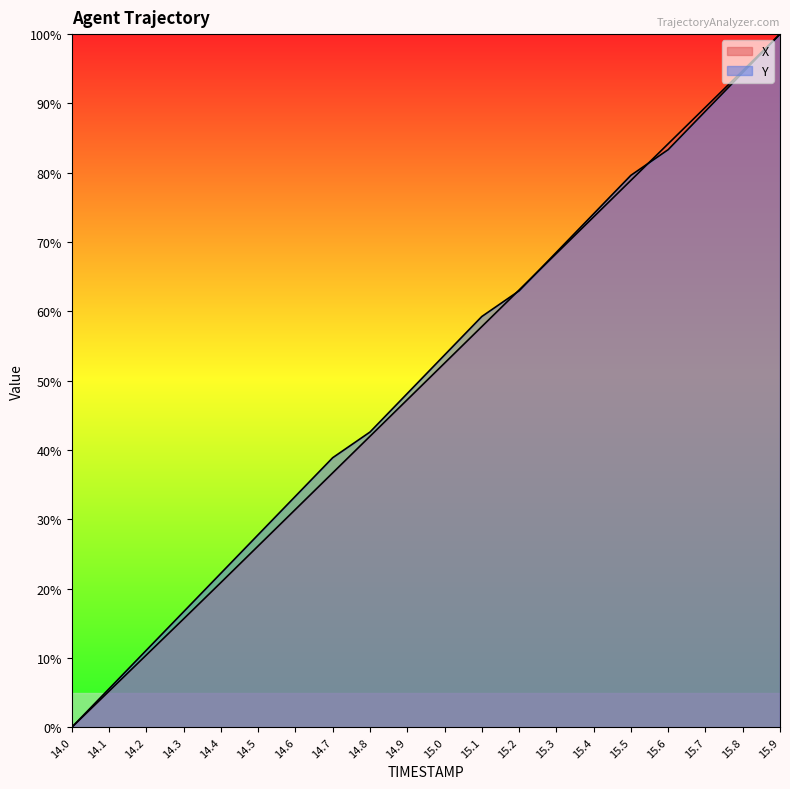

Which series has the largest total across all categories?

Y